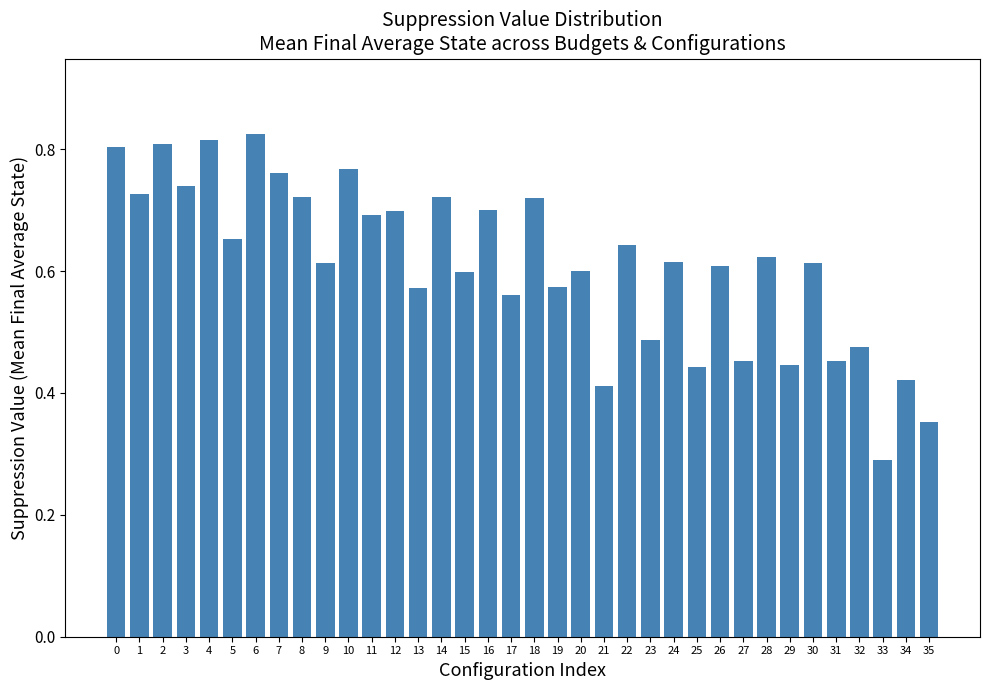

What is the sum of all values?

22.0